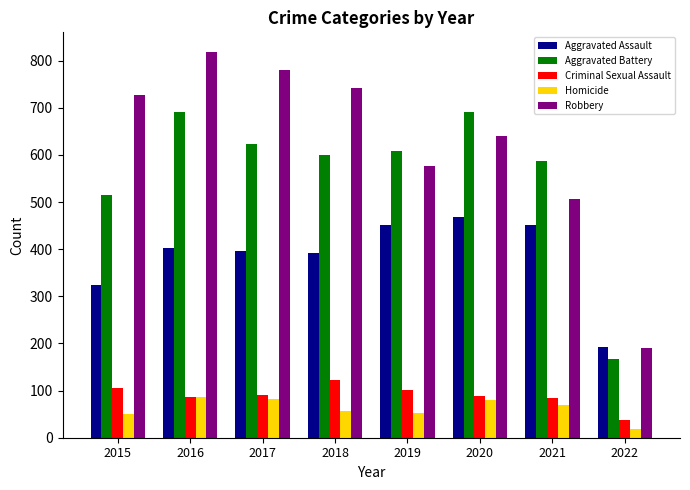

Rank the series by their maximum value, from highest to lowest.

Robbery, Aggravated Battery, Aggravated Assault, Criminal Sexual Assault, Homicide